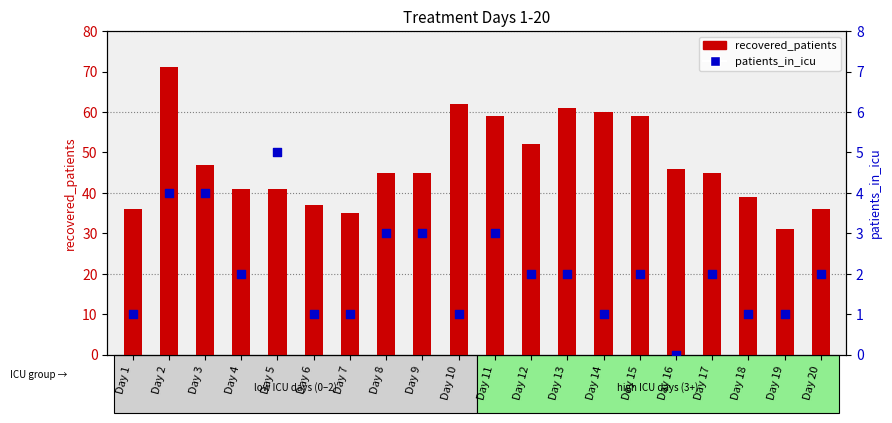

Is the value of patients_in_icu at Day 2 greater than the value of recovered_patients at Day 8?

No